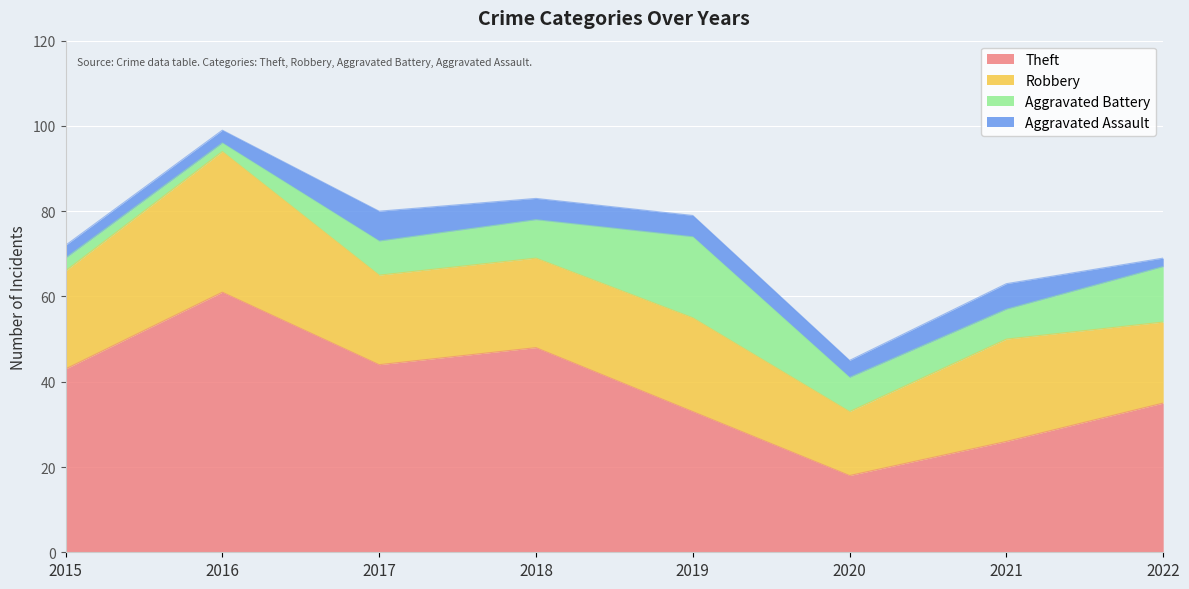

Is the value of Theft at 2020 greater than the value of Robbery at 2020?

Yes